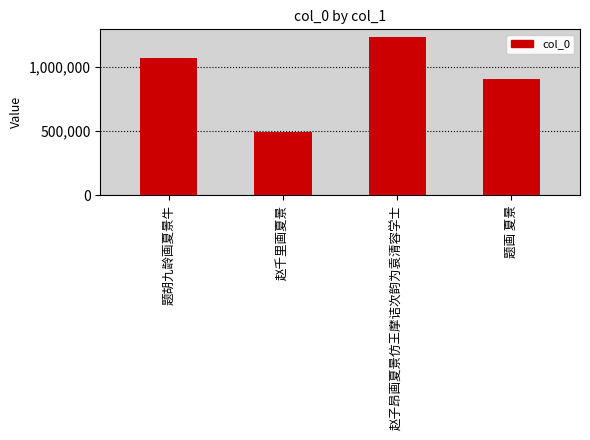

Is it true that the value at 赵千里画夏景 is 490279?

True